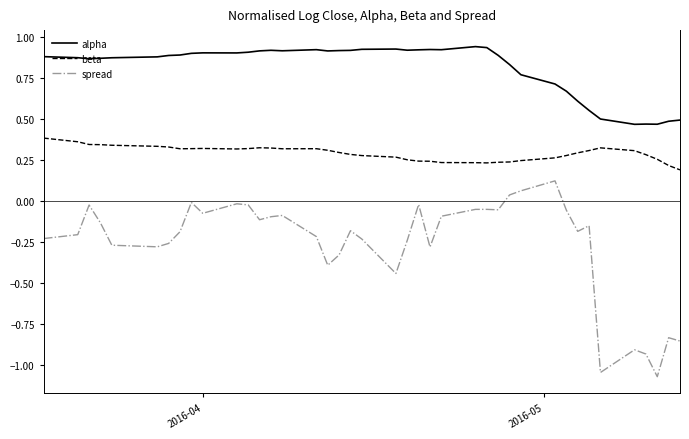

List the series in order of their overall mean, lowest first.

spread, beta, alpha